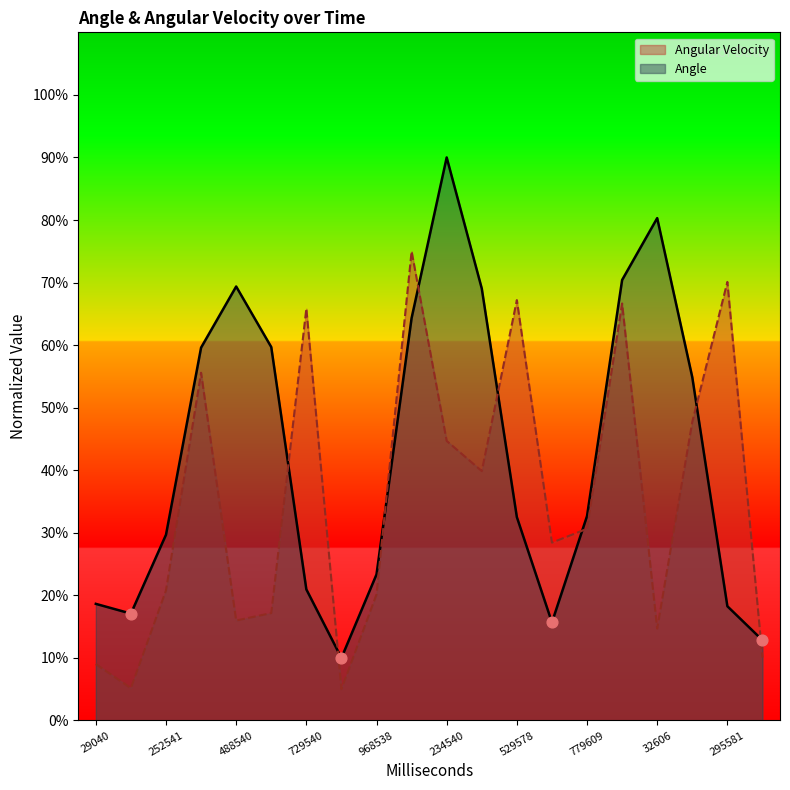

Which series reaches the maximum Y coordinate?

Angle